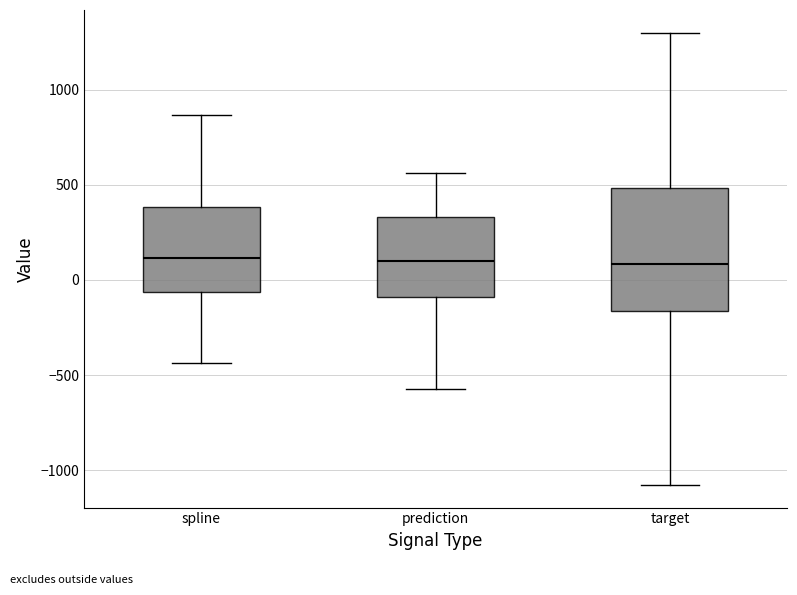

Reading left to right, transcribe this box plot: for each box, give where its median line is, the range the box spans, and where its two whiskers end, as read against the y-axis. The values are not printed on the chart, so give them approximately, as read against the axis.

spline: median 100, box -50 to 400, whiskers -450 to 850
prediction: median 100, box -100 to 350, whiskers -550 to 550
target: median 100, box -150 to 500, whiskers -1100 to 1300